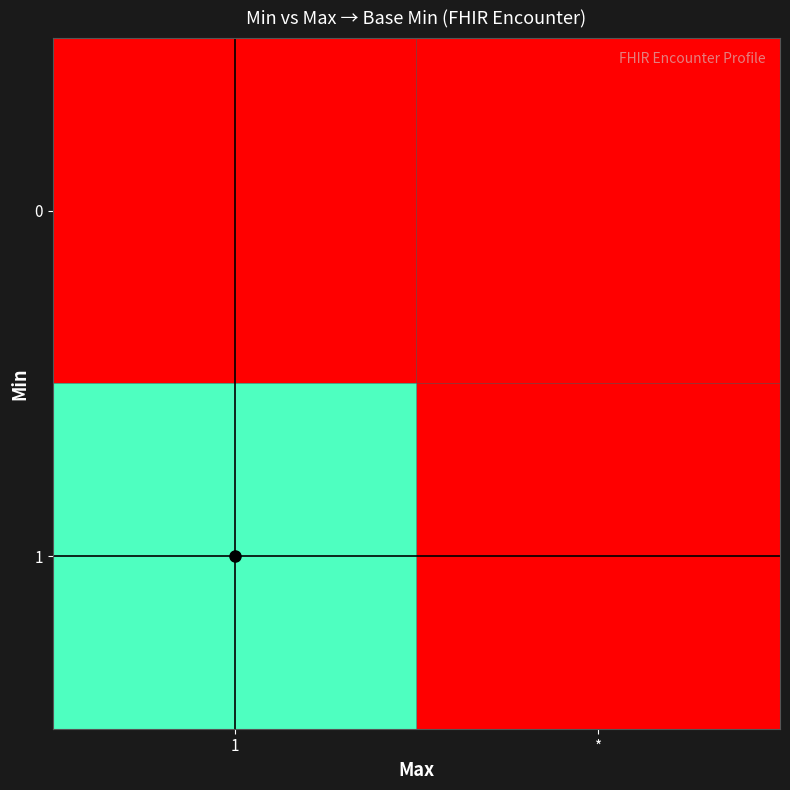

Which series has the largest total across all categories?

1